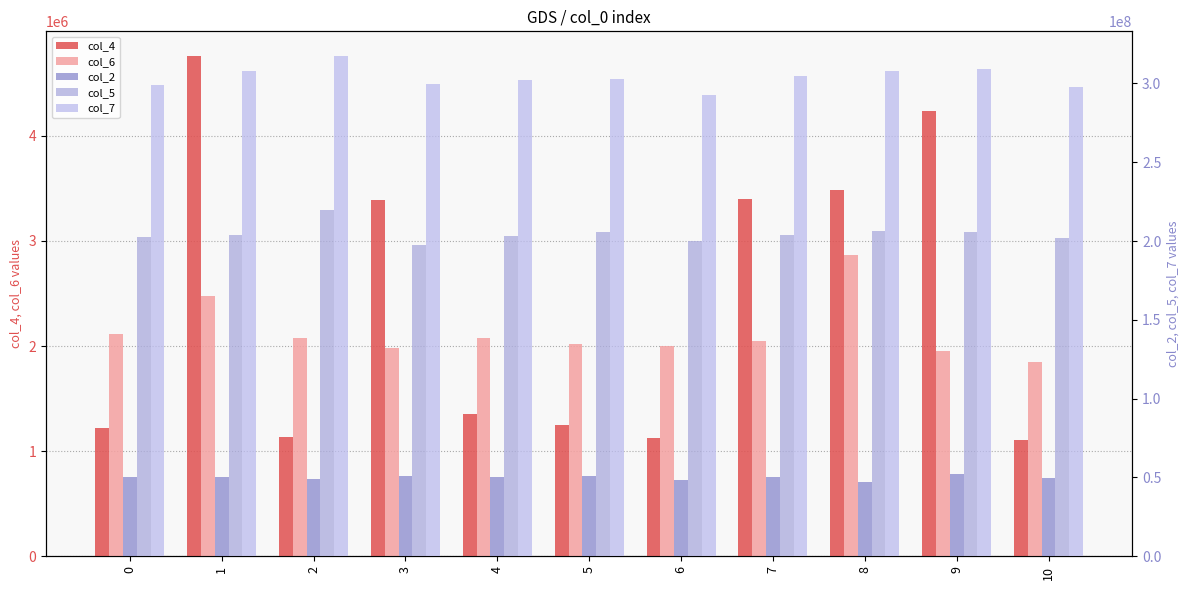

At how many categories does at least one series exceed 14364185?

11